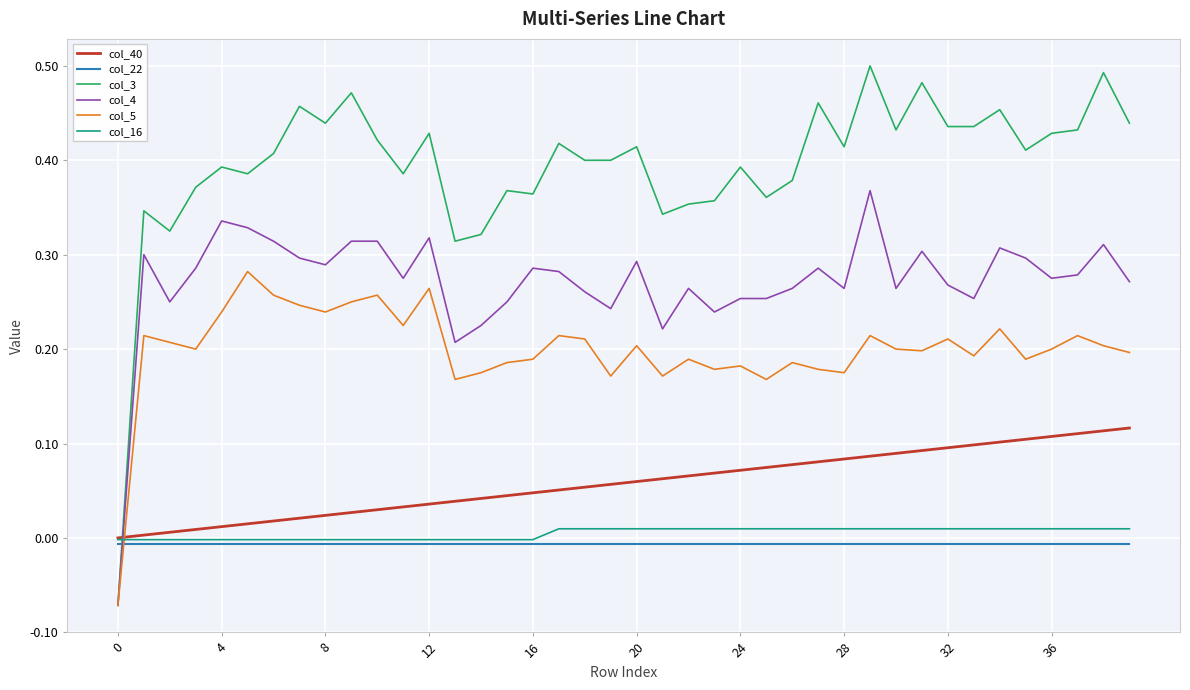

True or false: col_4 and col_40 intersect in this chart.

True